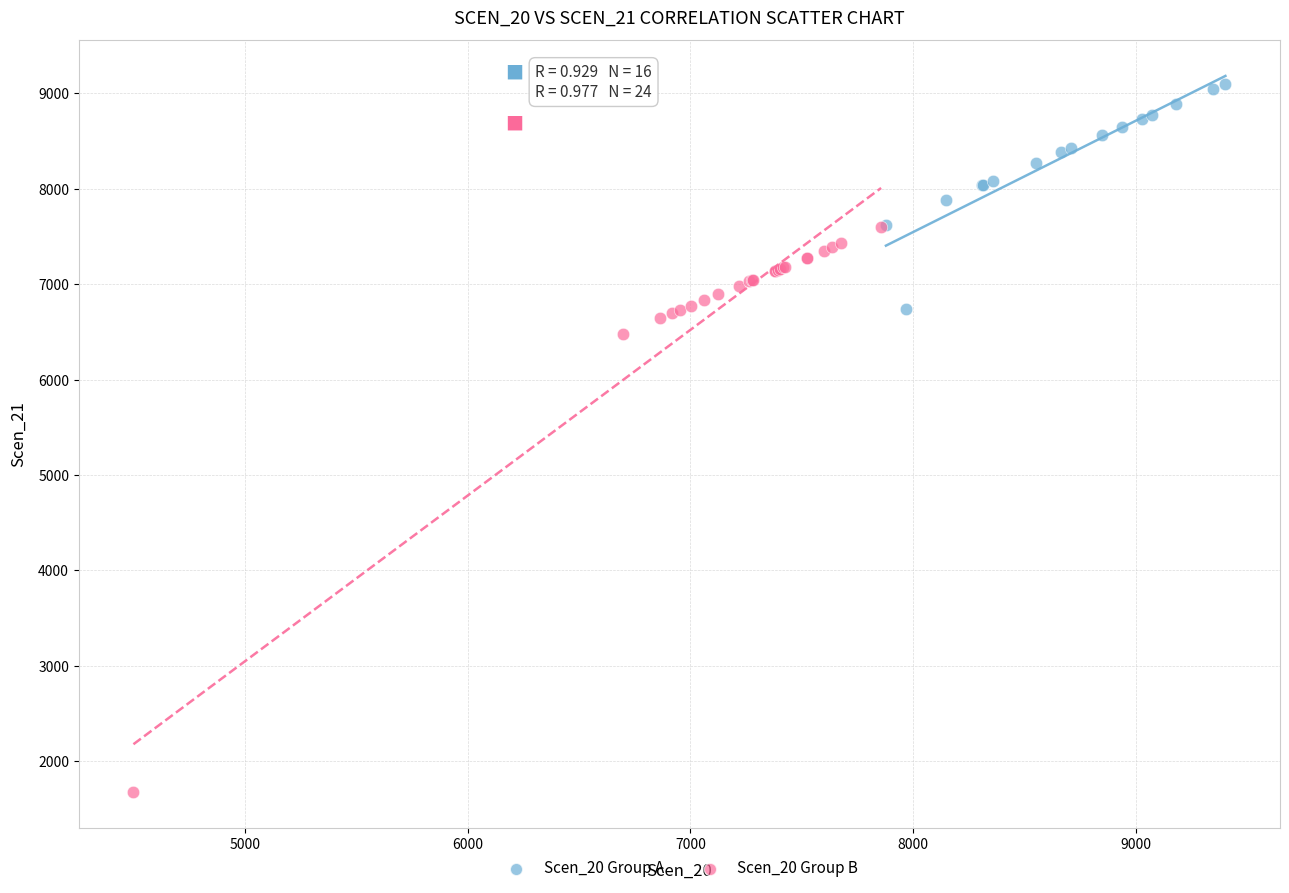

Which series reaches the maximum Y coordinate?

Scen_20 Group A